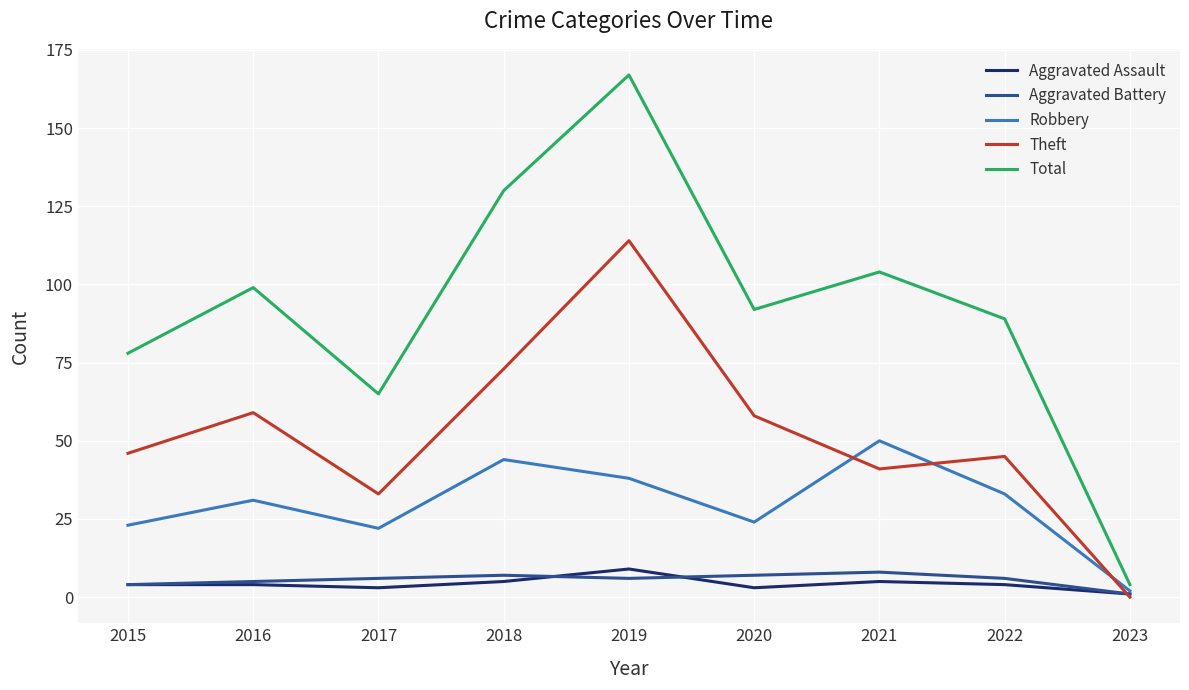

Rank the series at 2020 from lowest to highest value.

Aggravated Assault, Aggravated Battery, Robbery, Theft, Total